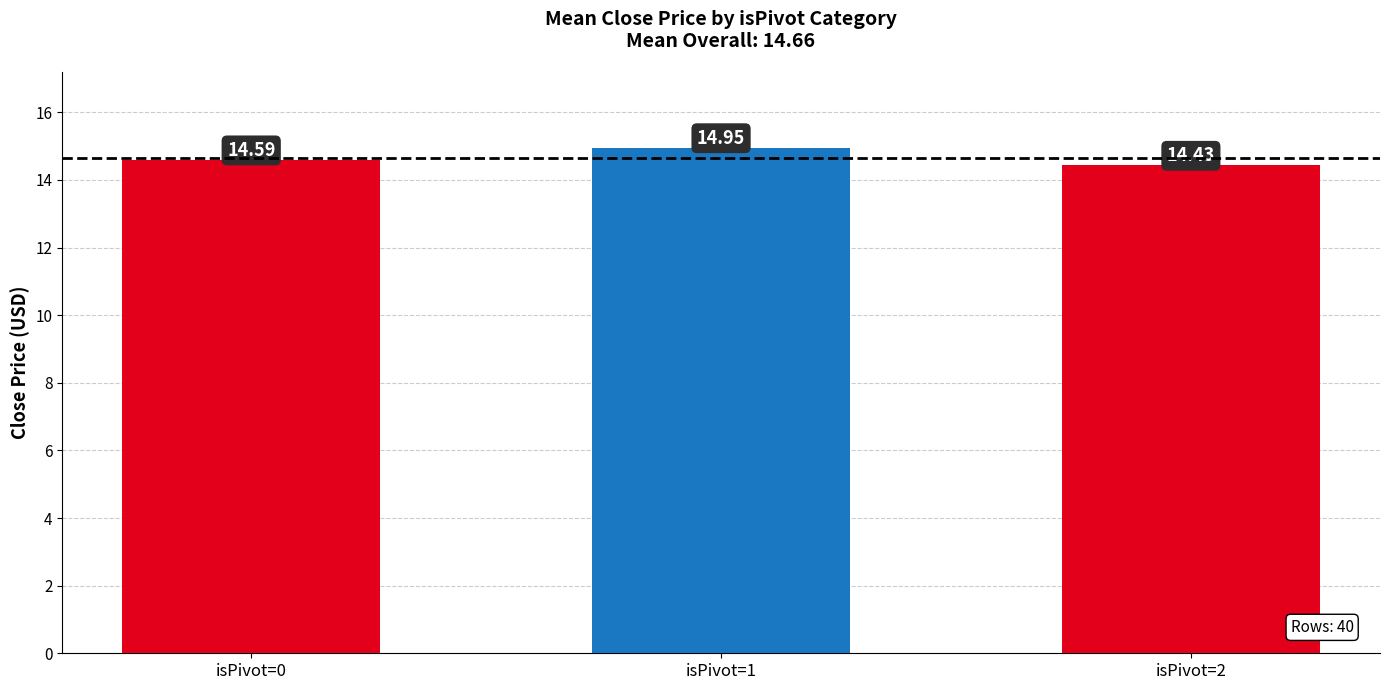

What is the change in value from isPivot=0 to isPivot=1?

+0.4